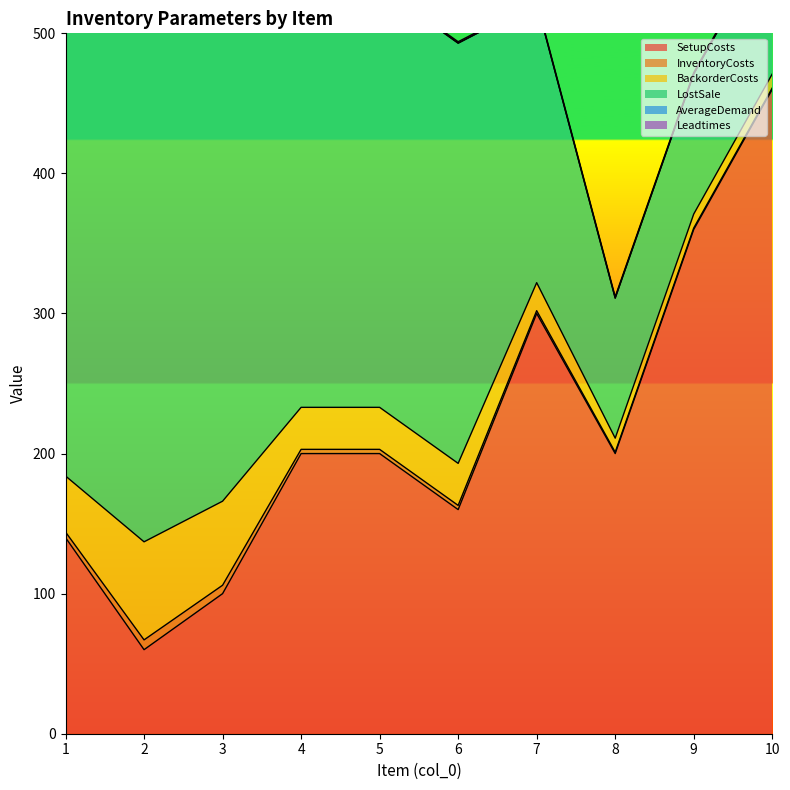

What is the value of the LostSale point at the 10th from the left?

100